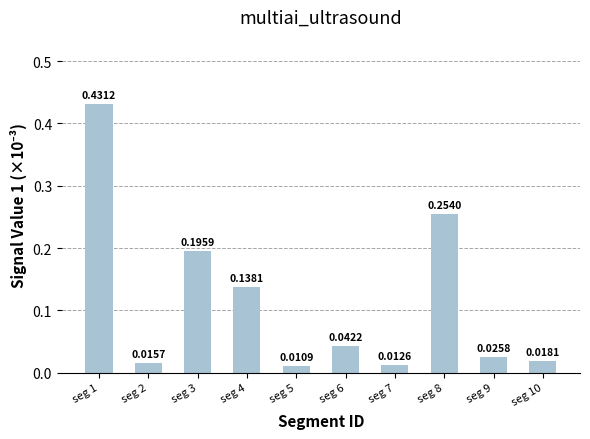

Which label corresponds to the smallest value in the chart?

seg 5